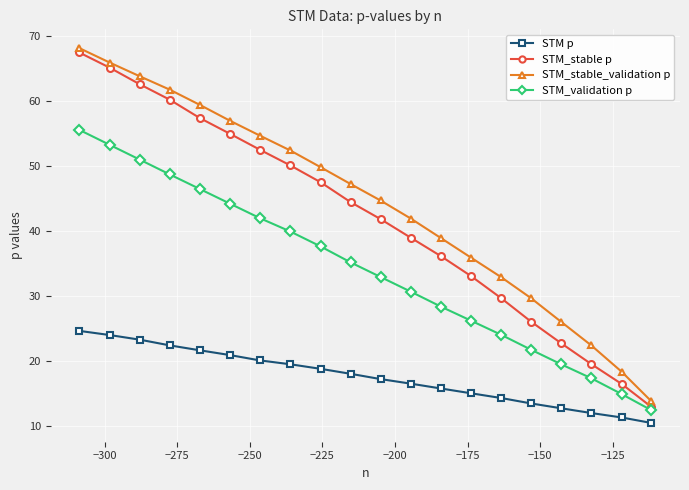

Reading left to right, what are all the values shown in this chart?

STM p: 24.6	24.0	23.3	22.4	21.7	20.9	20.1	19.5	18.8	18.0	17.2	16.5	15.8	15.0	14.3	13.5	12.7	12.0	11.3	10.5
STM_stable p: 67.5	65.2	62.6	60.3	57.4	55.0	52.6	50.1	47.5	44.5	41.9	39.0	36.2	33.1	29.7	26.1	22.7	19.5	16.5	12.9
STM_stable_validation p: 68.2	66.0	63.9	61.8	59.5	57.0	54.7	52.4	49.9	47.3	44.7	42.0	38.9	35.9	32.9	29.7	26.0	22.4	18.4	13.8
STM_validation p: 55.6	53.3	51.0	48.8	46.5	44.3	42.0	40.0	37.7	35.2	32.9	30.7	28.4	26.2	24.0	21.7	19.5	17.3	14.9	12.4